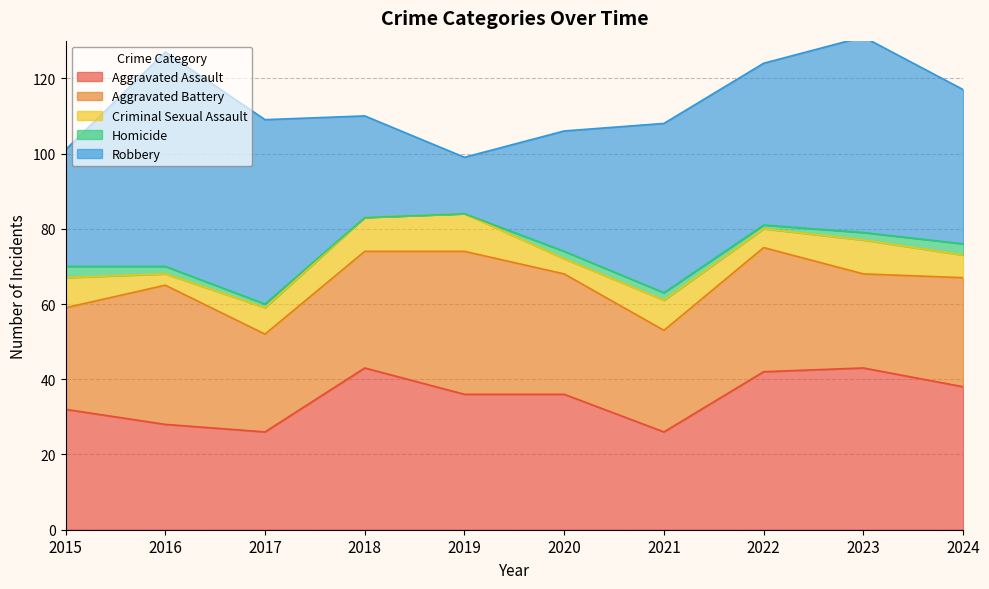

True or false: Robbery has more than 2 points higher than both neighbors.

True